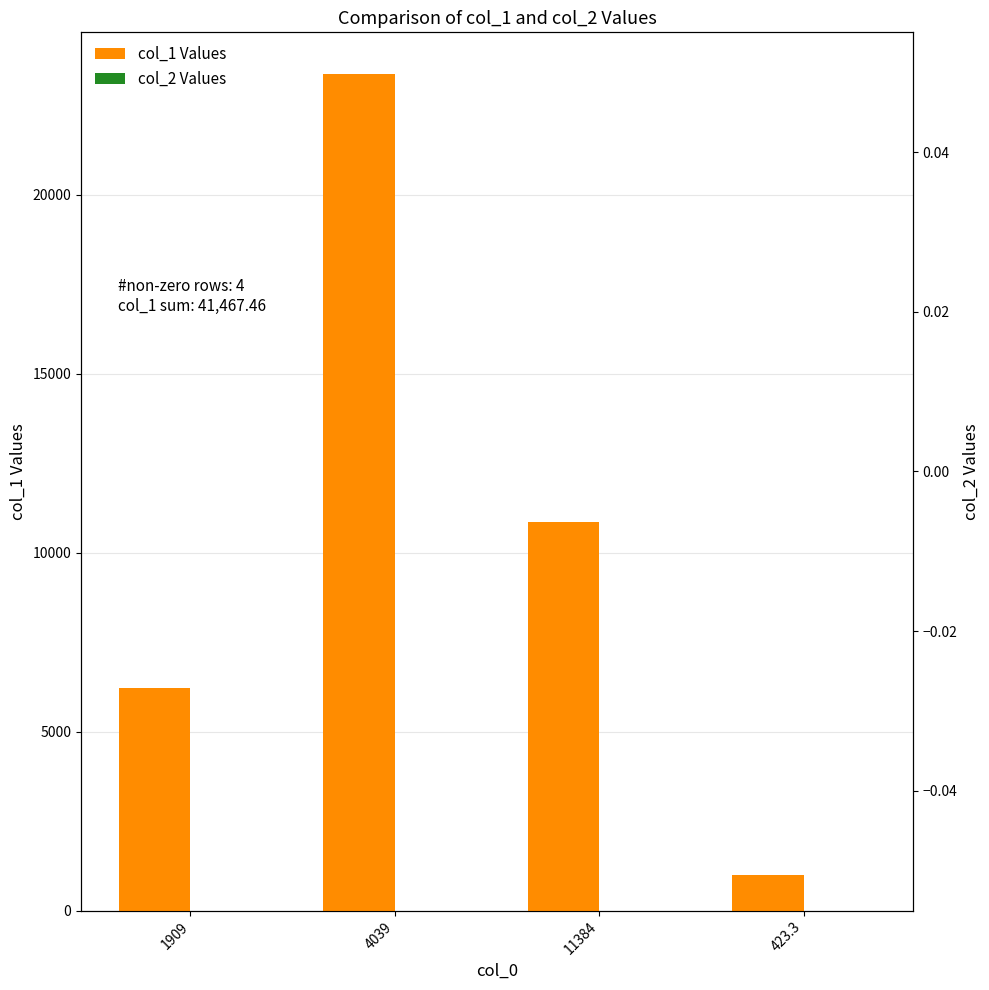

Reading left to right, extract all data points from this chart.

col_1 Values: 6230.0	23375.0	10862.5	1000.0
col_2 Values: 0.0	0.0	0.0	0.0